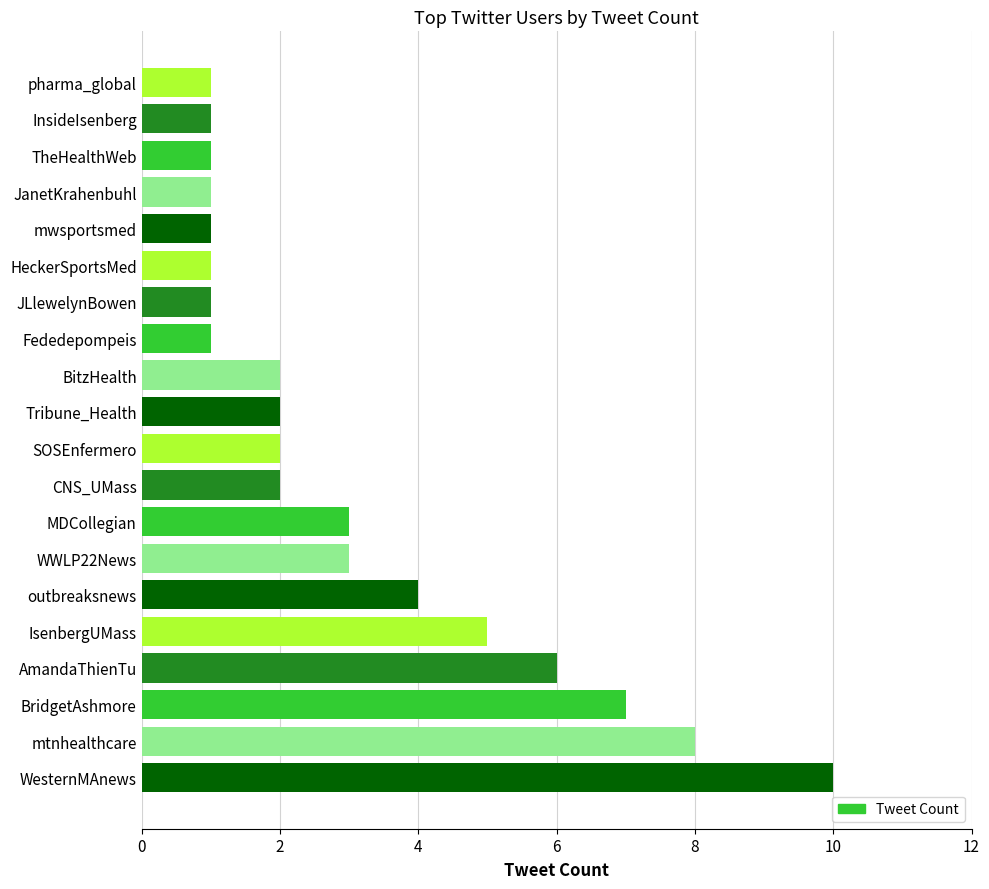

At which label is the value closest to 5?

IsenbergUMass